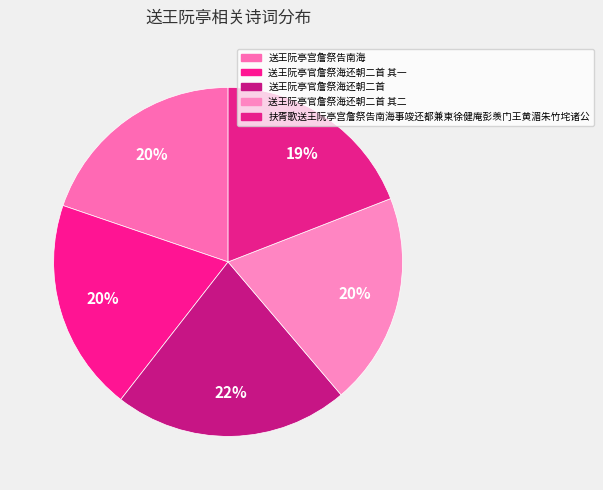

Is 送王阮亭官詹祭海还朝二首 其一 the majority of the pie?

No